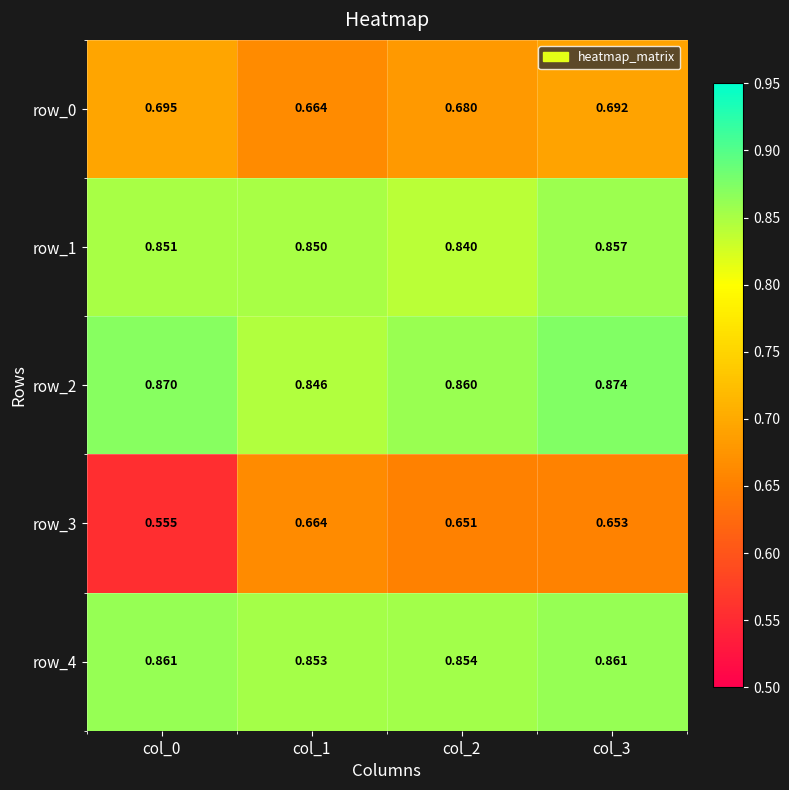

How many row_1 values are between 0 and 1?

4